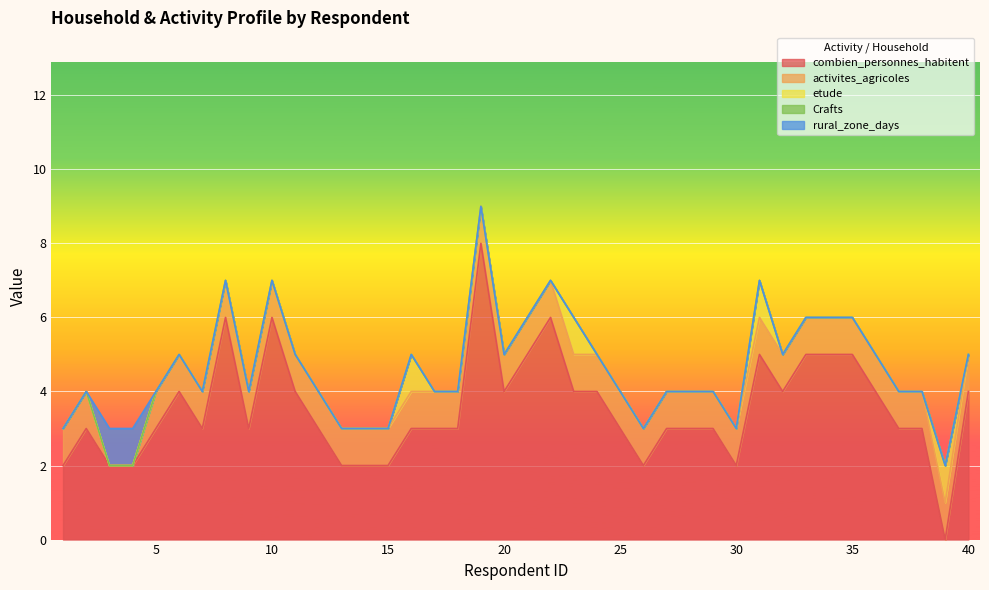

At which category is the sum across all series the highest?

19